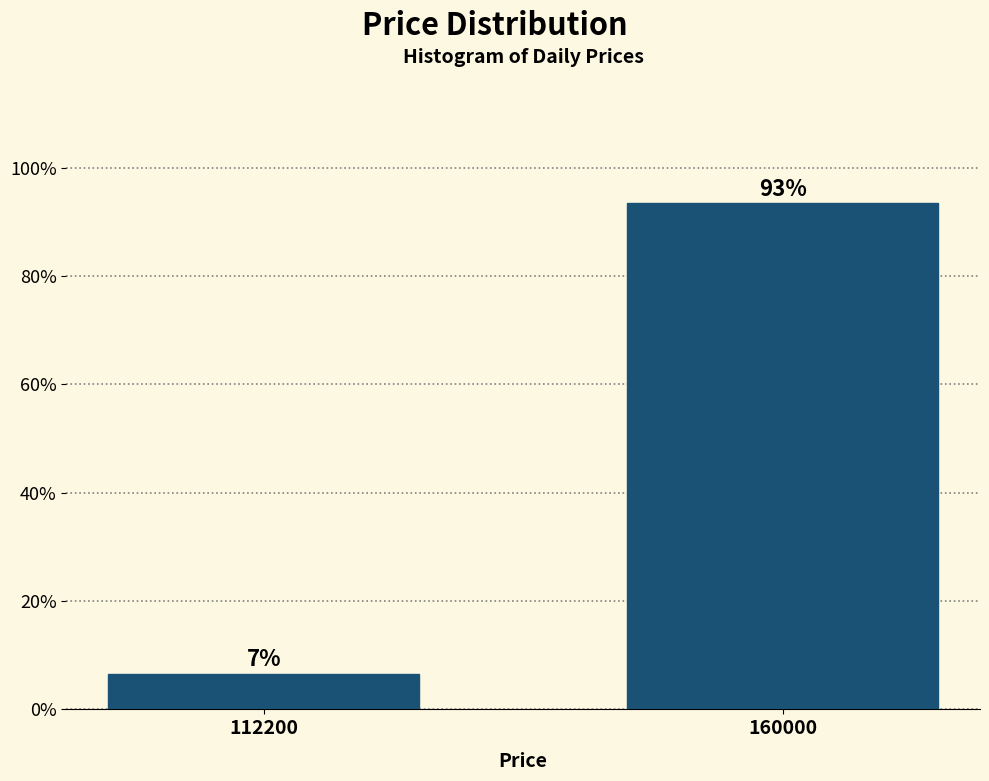

At which label is the value closest to 50?

112200